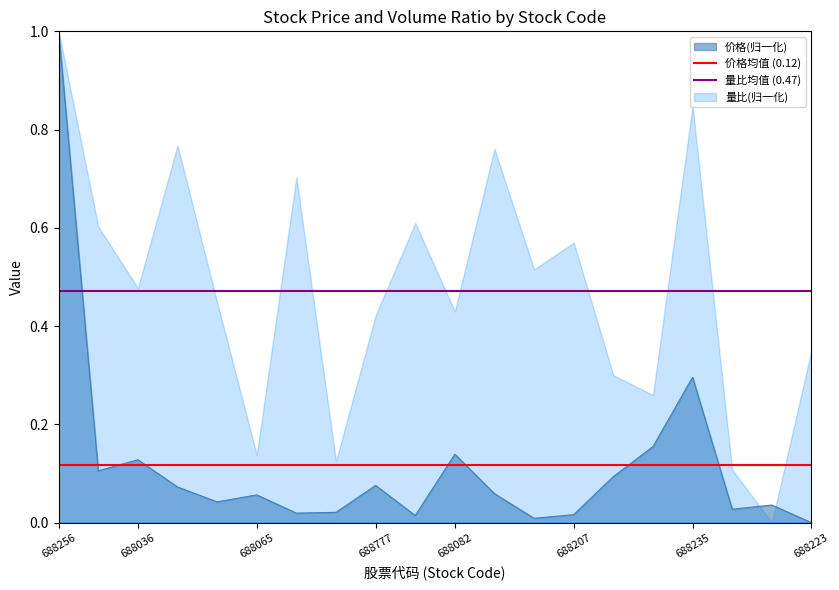

At which label does 价格(归一化) reach its peak?

688256